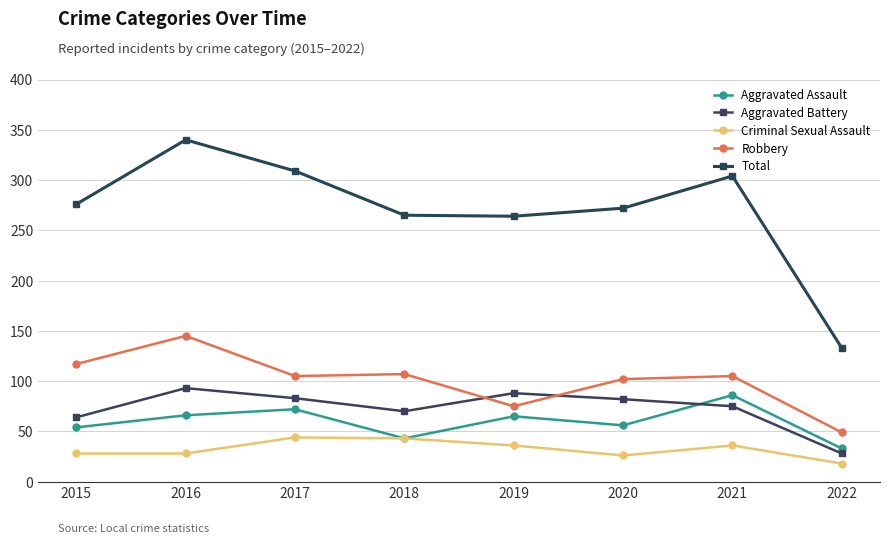

Which series has the largest total across all categories?

Total